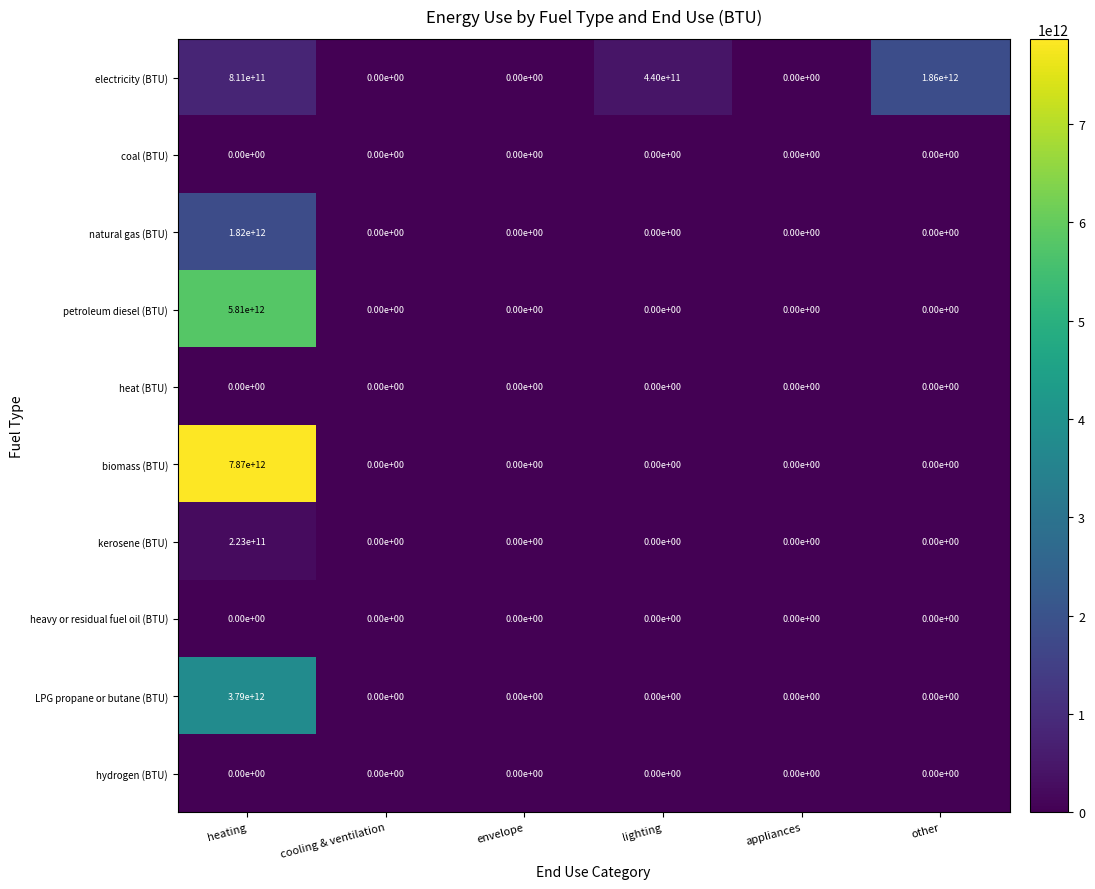

Which series has the largest total across all categories?

biomass (BTU)